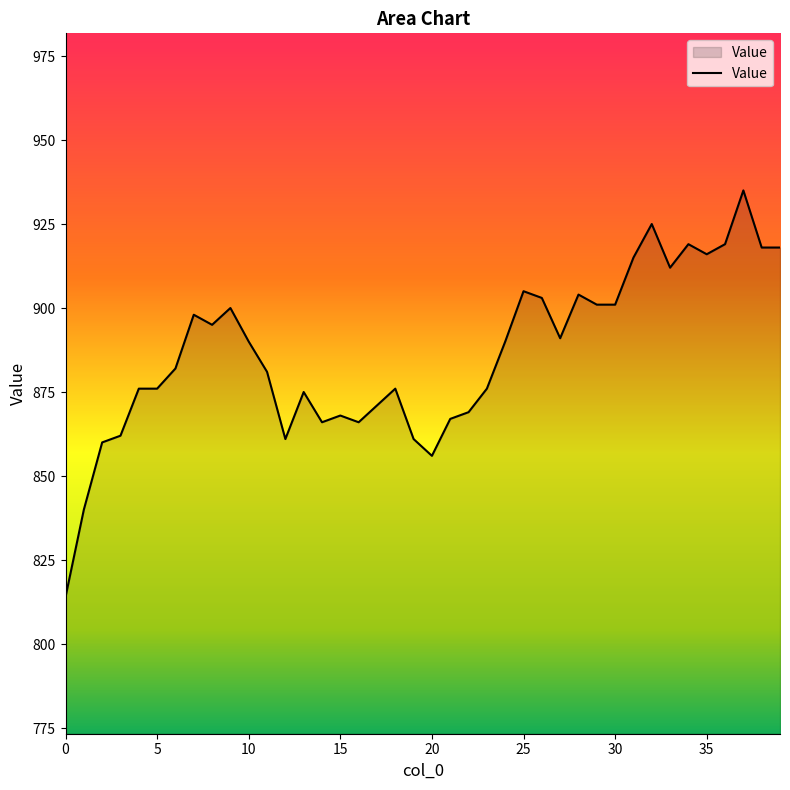

True or false: the data has more than 2 interior local peaks.

True